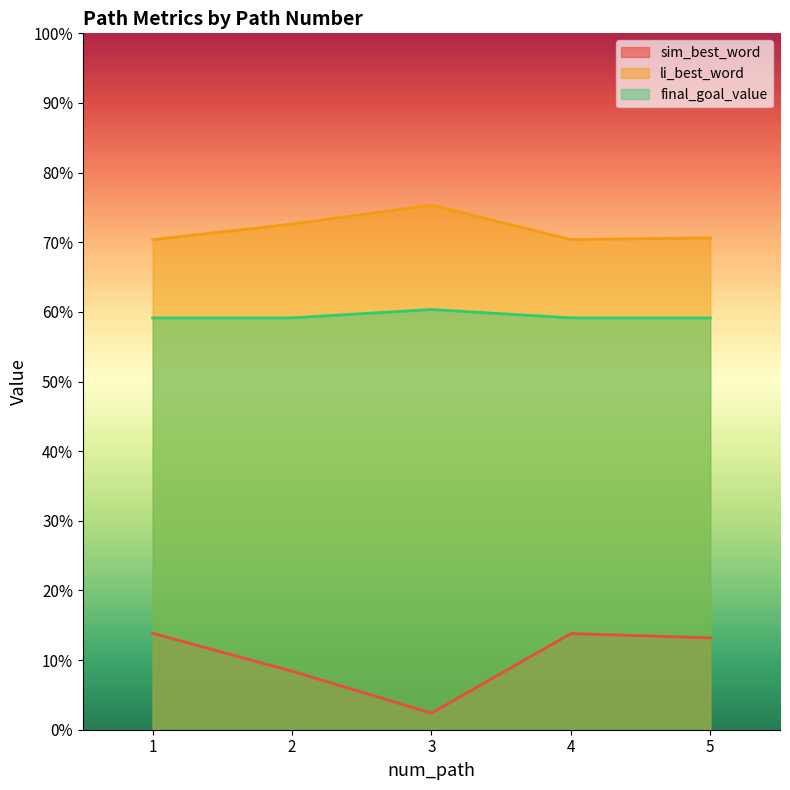

Is the value of sim_best_word at 5 greater than the value of li_best_word at 1?

No